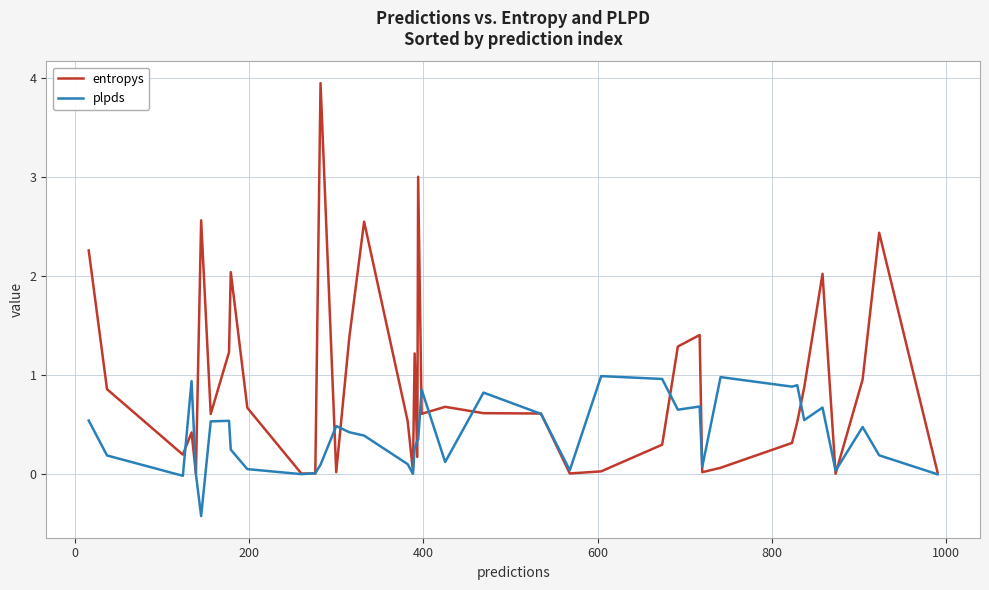

Does the chart have visible grid lines?

Yes